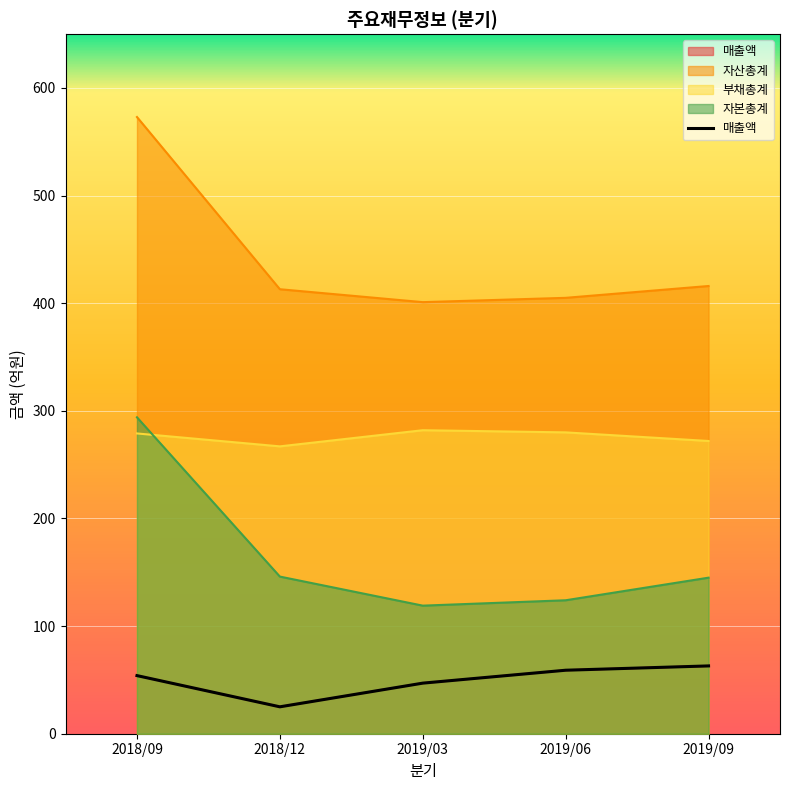

Where is the first local minimum?

2018/12